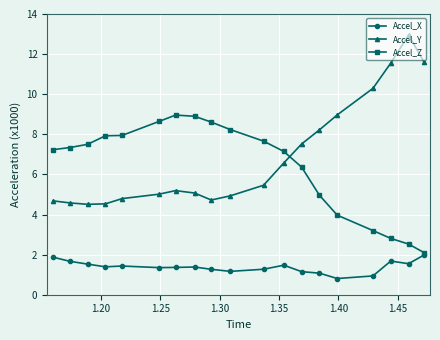

True or false: Accel_Z and Accel_X intersect in this chart.

False